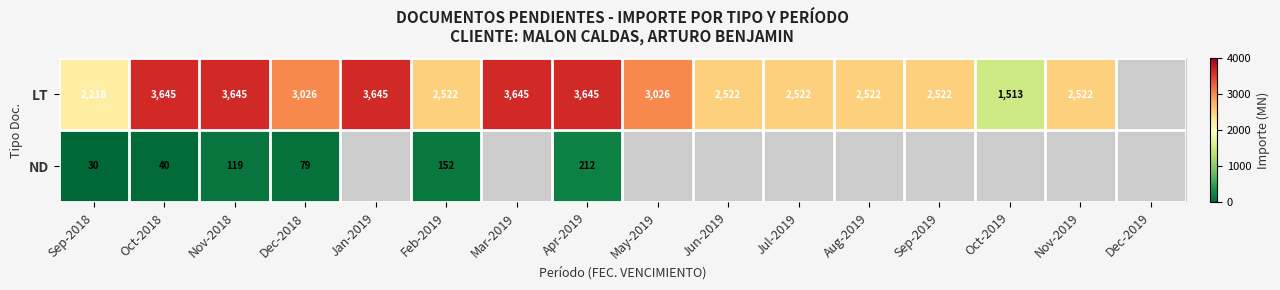

Is the value of LT at Nov-2019 greater than the value of ND at Nov-2018?

Yes